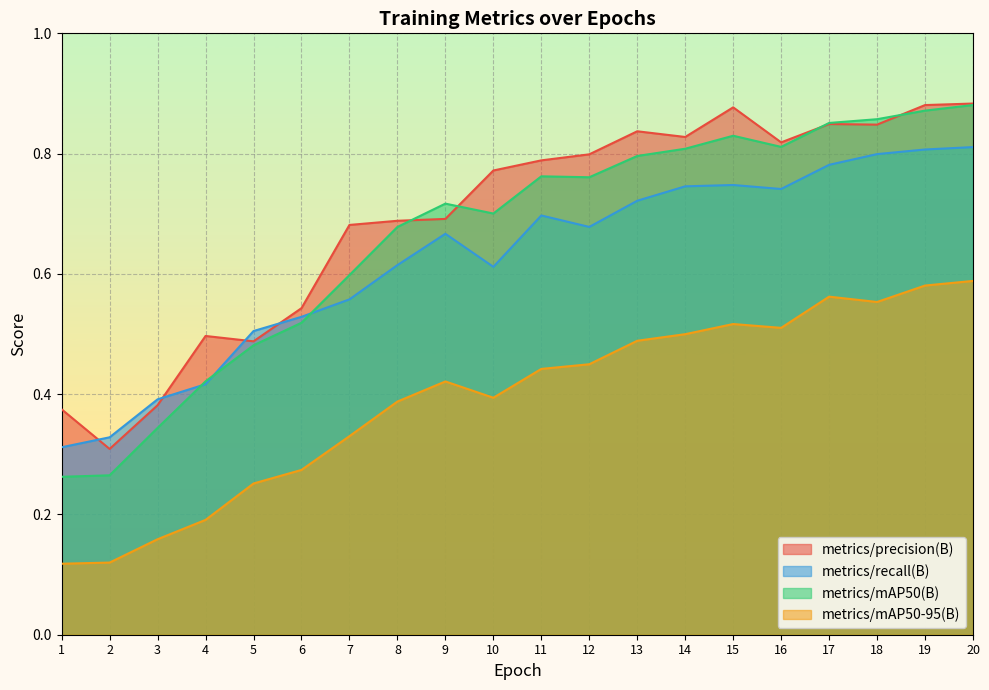

Reading left to right, extract all data points from this chart.

metrics/precision(B): 0.4	0.3	0.4	0.5	0.5	0.5	0.7	0.7	0.7	0.8	0.8	0.8	0.8	0.8	0.9	0.8	0.8	0.8	0.9	0.9
metrics/recall(B): 0.3	0.3	0.4	0.4	0.5	0.5	0.6	0.6	0.7	0.6	0.7	0.7	0.7	0.7	0.7	0.7	0.8	0.8	0.8	0.8
metrics/mAP50(B): 0.3	0.3	0.3	0.4	0.5	0.5	0.6	0.7	0.7	0.7	0.8	0.8	0.8	0.8	0.8	0.8	0.9	0.9	0.9	0.9
metrics/mAP50-95(B): 0.1	0.1	0.2	0.2	0.3	0.3	0.3	0.4	0.4	0.4	0.4	0.4	0.5	0.5	0.5	0.5	0.6	0.6	0.6	0.6